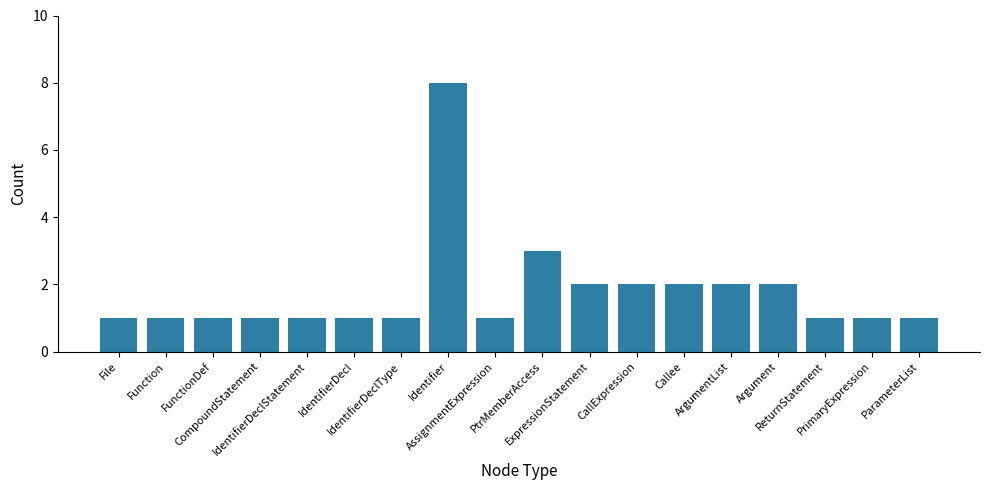

What is the greatest value displayed?

8